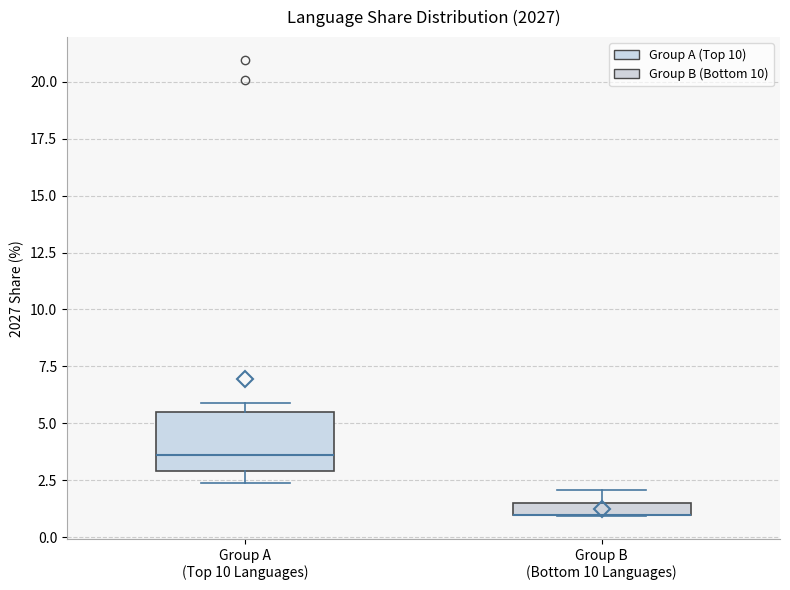

Comparing the boxes themselves (not the whiskers), which one is the tallest?

Group A (Top 10 Languages)